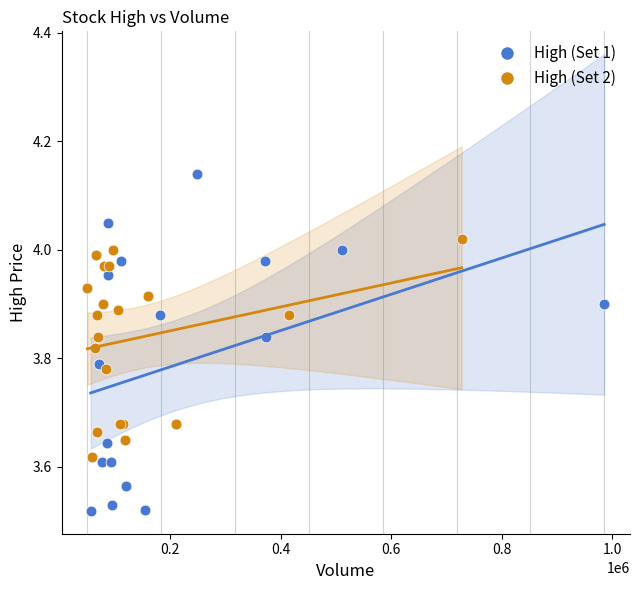

Which series has the largest Y range (max minus min)?

High (Set 1)